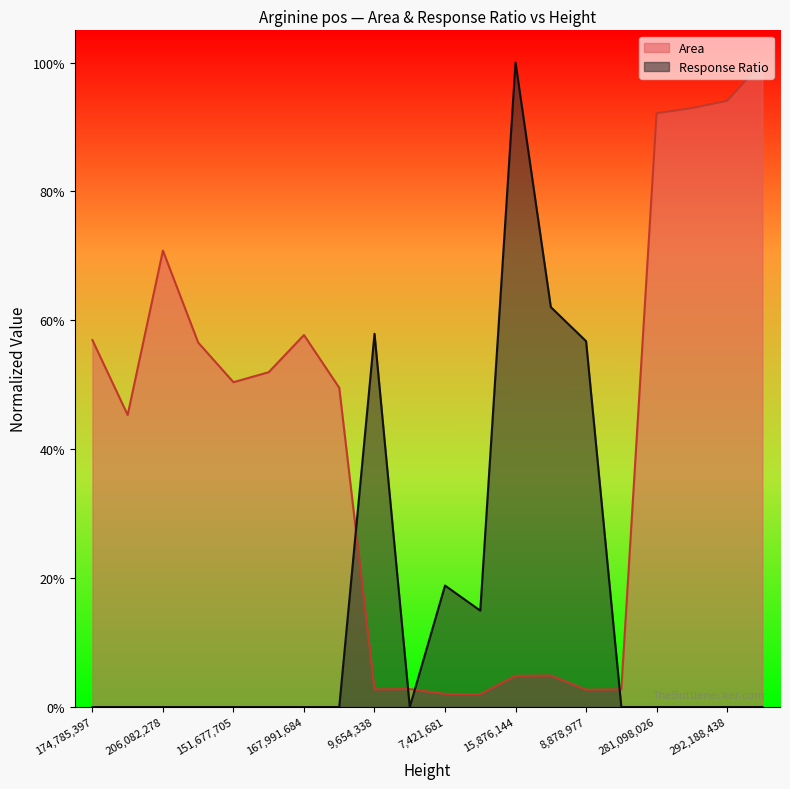

What are all the series names shown in the legend?

Area, Response Ratio